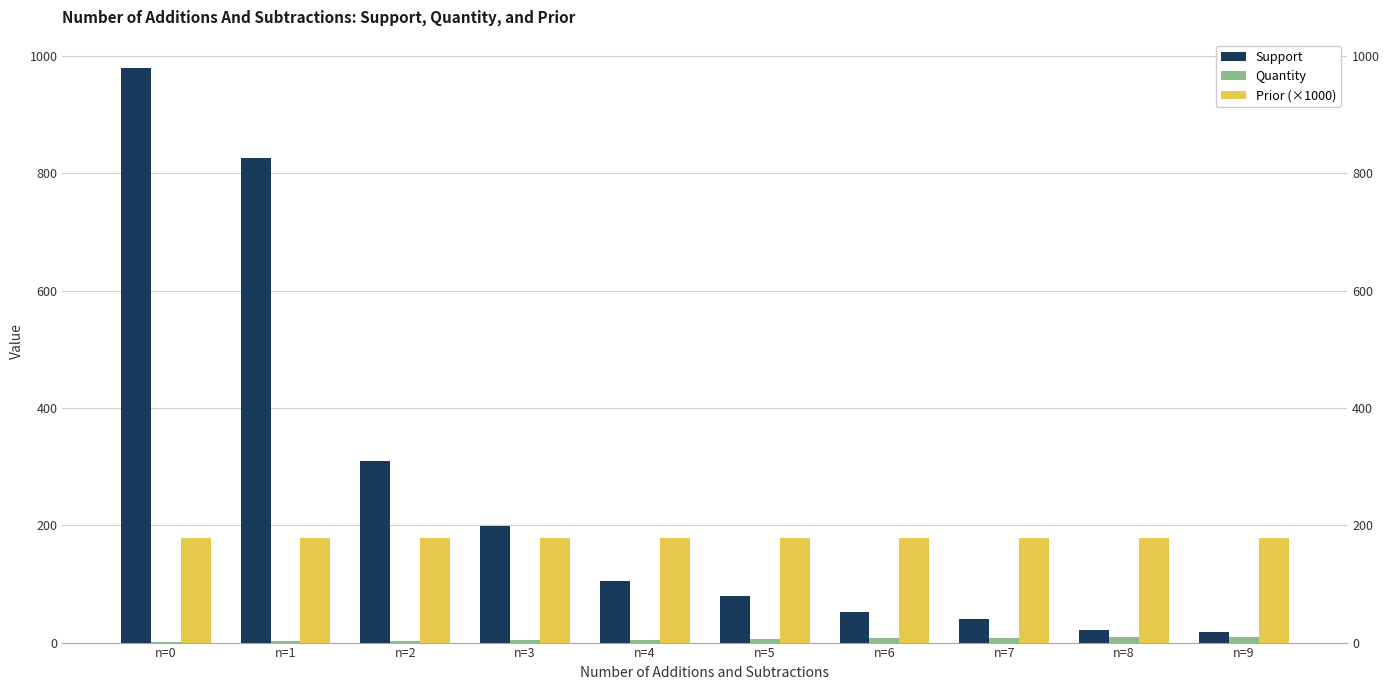

Reading left to right, what are all the values shown in this chart?

Support: 979.0	826.0	309.0	198.0	105.0	79.0	52.0	40.0	22.0	18.0
Quantity: 1.0	2.0	3.0	4.0	5.0	6.0	7.0	8.0	9.0	10.0
Prior (×1000): 178.4	178.4	178.4	178.4	178.4	178.4	178.4	178.4	178.4	178.4